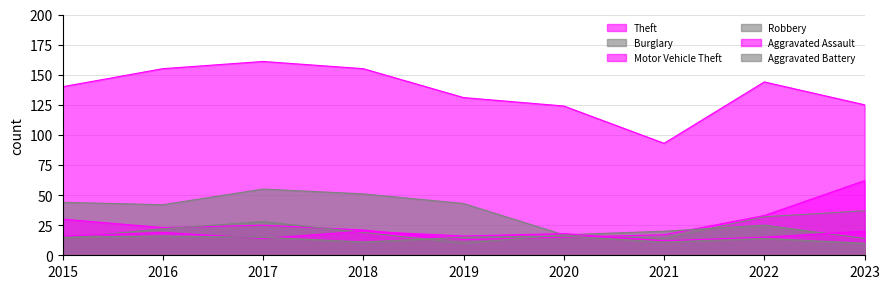

Does the chart display data point markers on the line(s)?

No